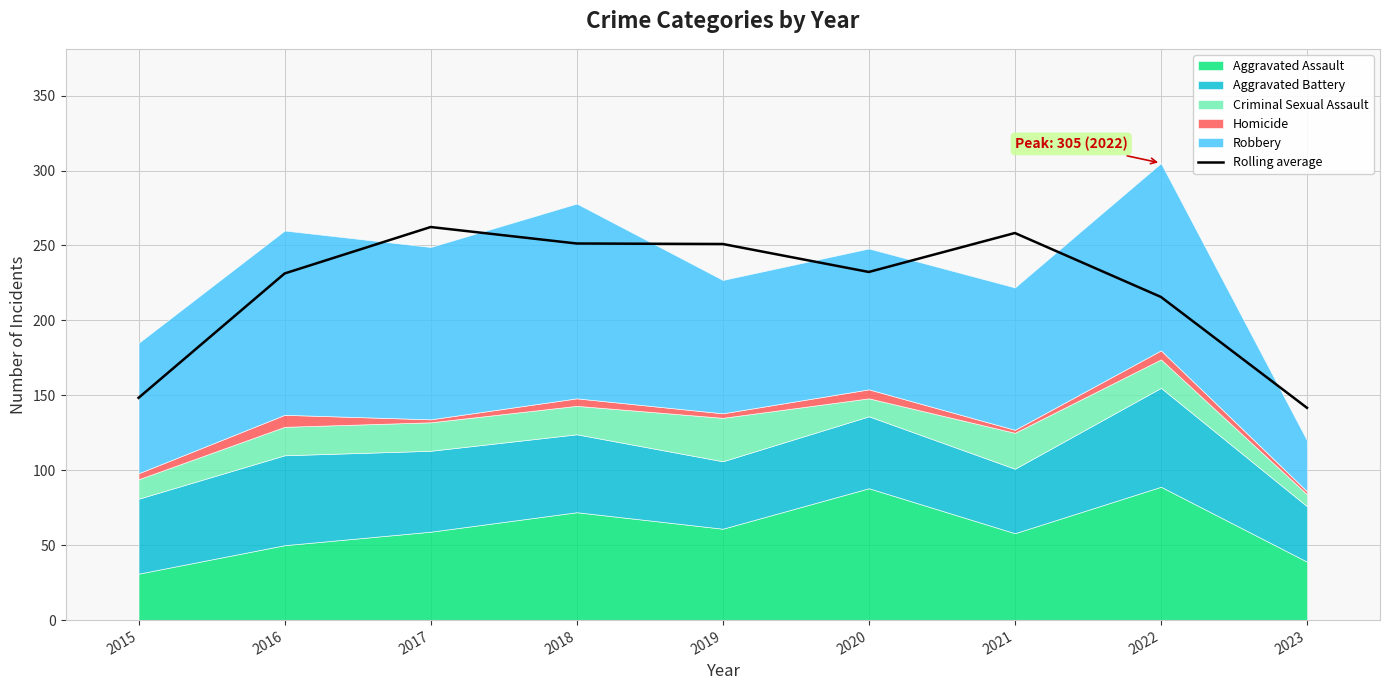

At which category does the data reach its first local valley?

2020